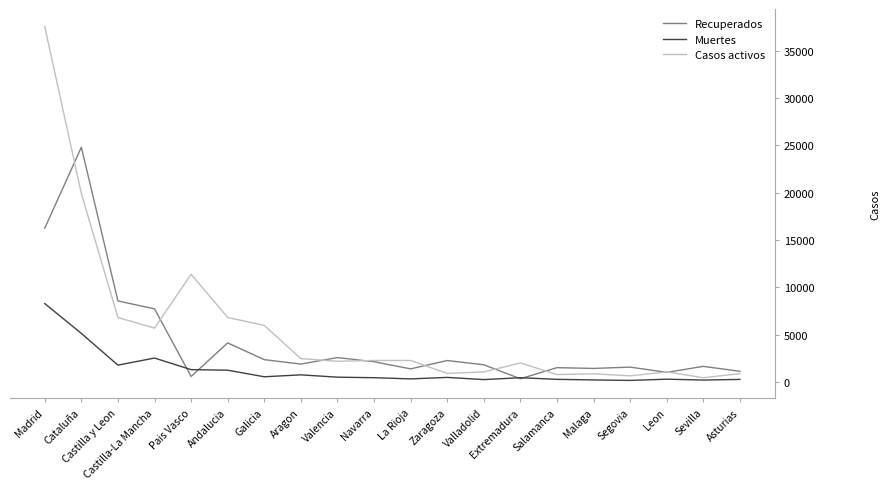

True or false: Muertes has a value of 5361 at Madrid.

False